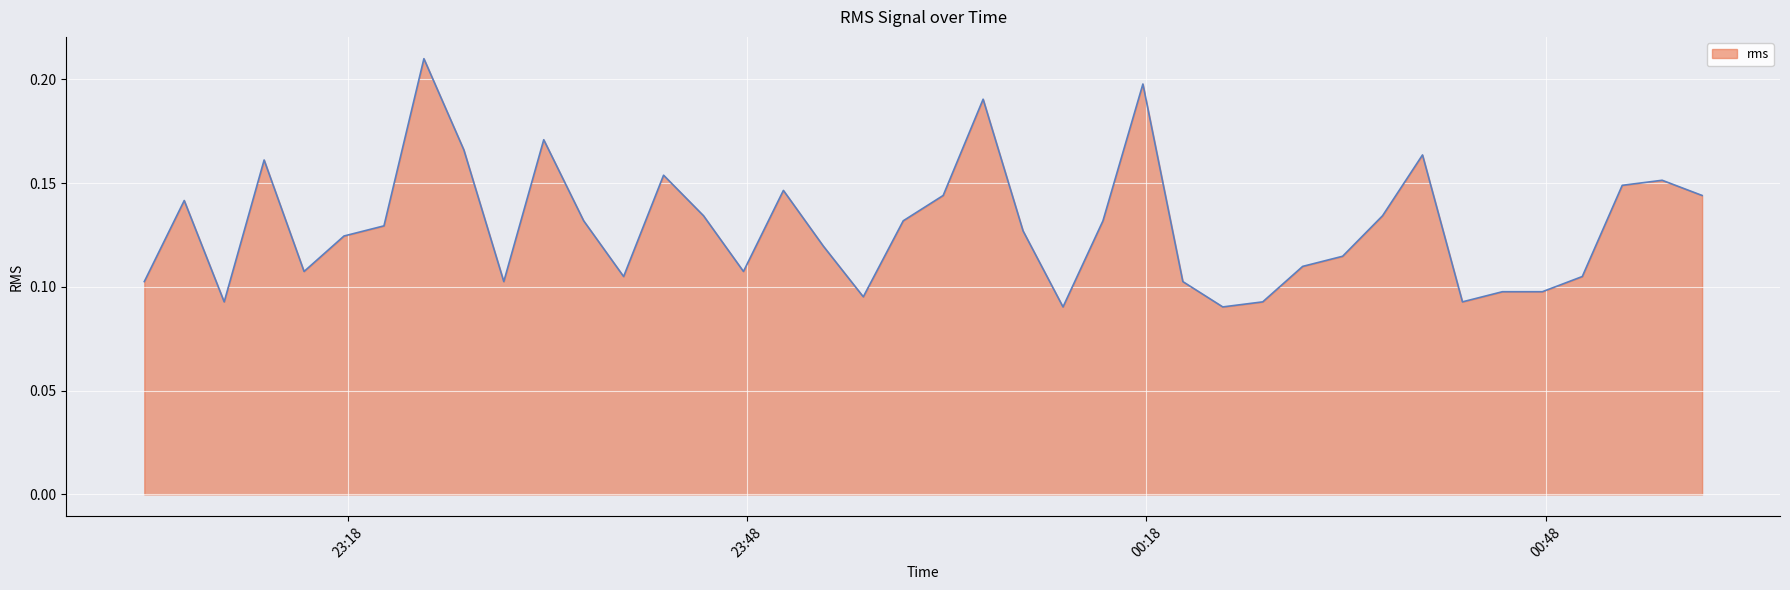

Does the chart display data point markers on the line(s)?

No